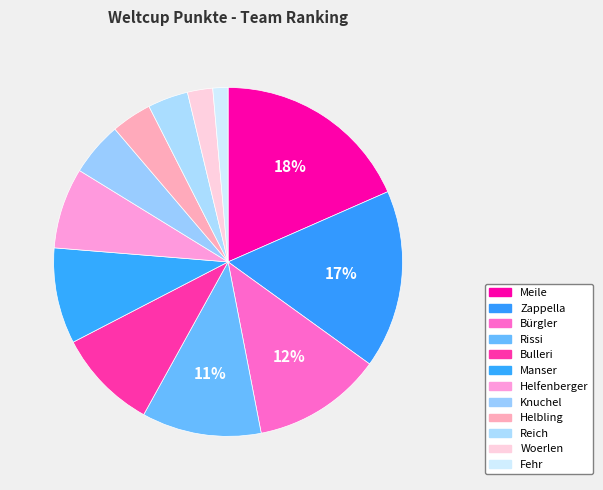

Is the sum of Woerlen and Rissi greater than half?

No